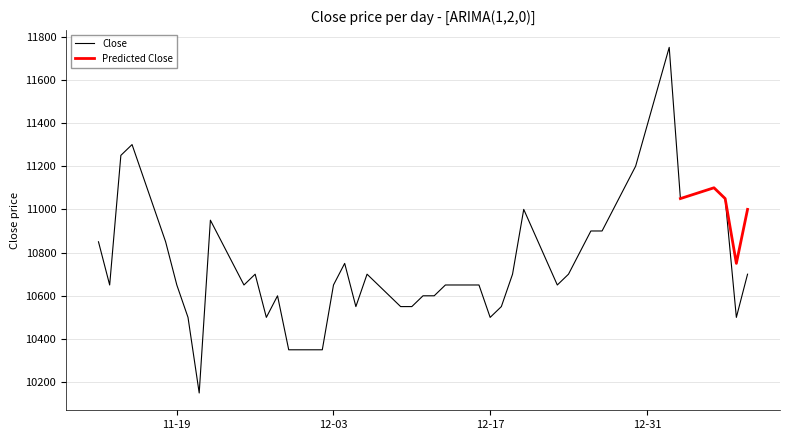

Which has a higher value, 2019-11-26 or 2019-11-28?

2019-11-26